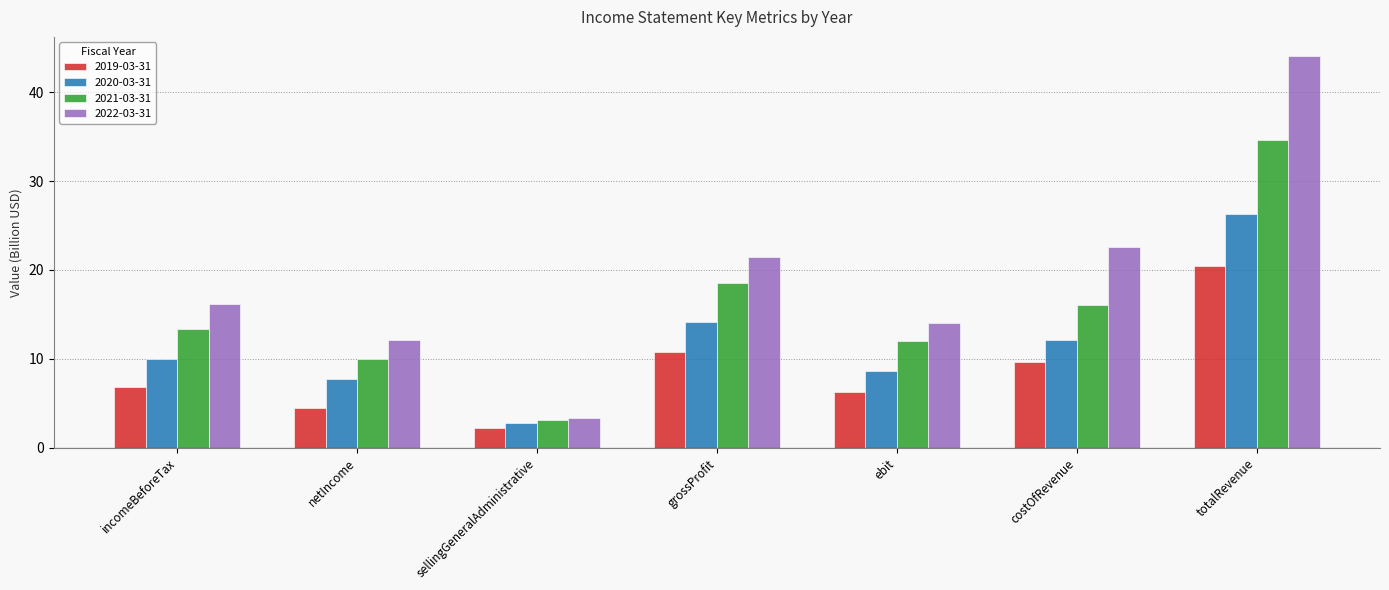

How many bars are there in total?

28